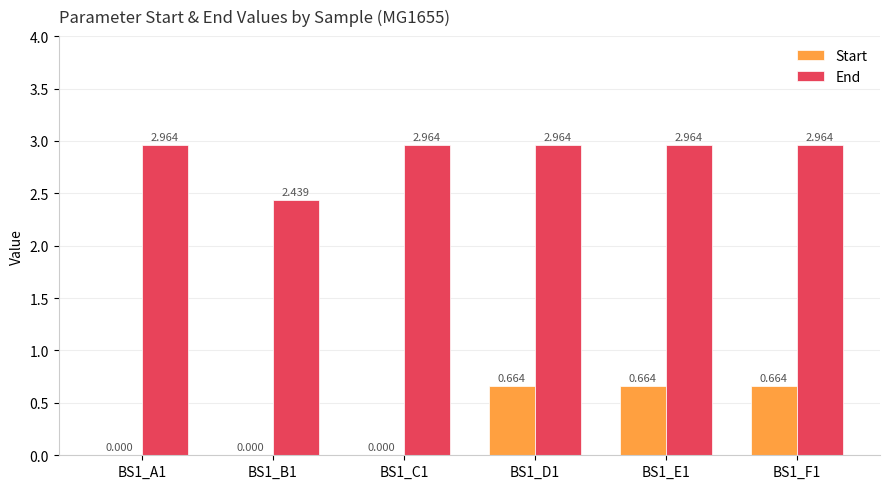

Is the value of Start at BS1_B1 greater than the value of End at BS1_F1?

No